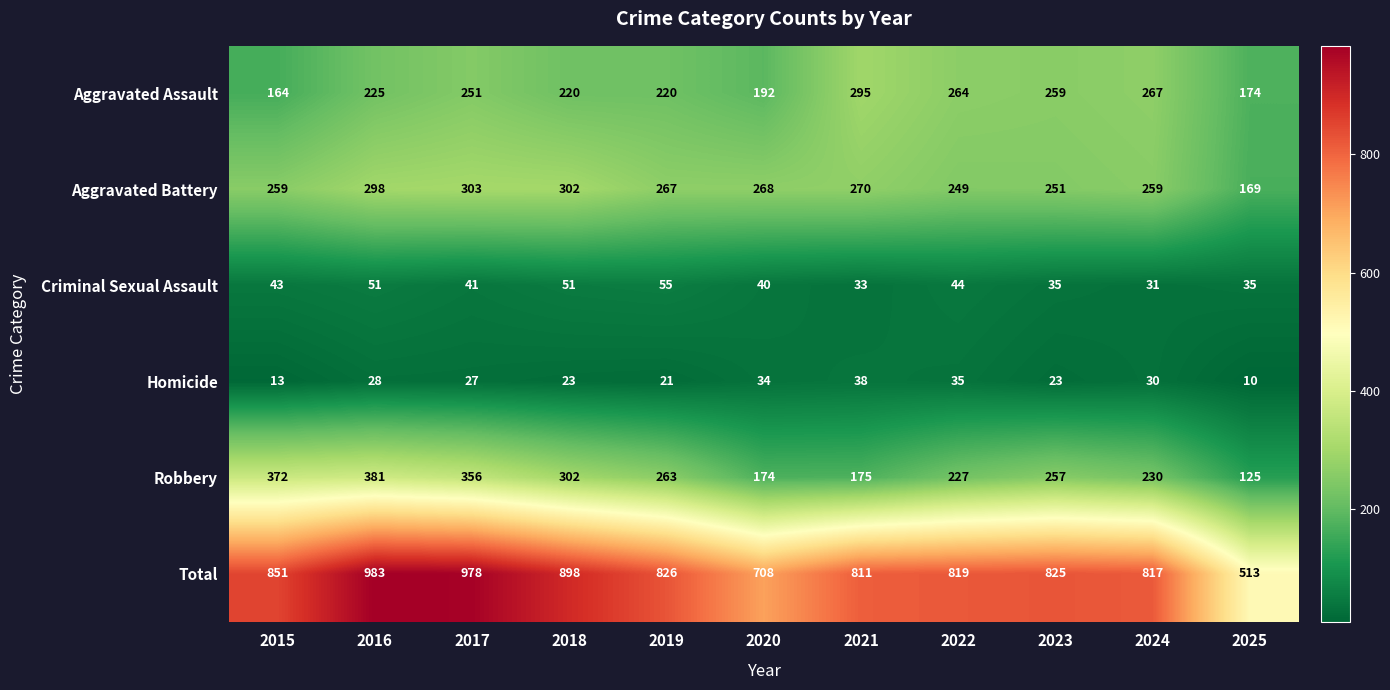

Which series has the largest total across all categories?

Total